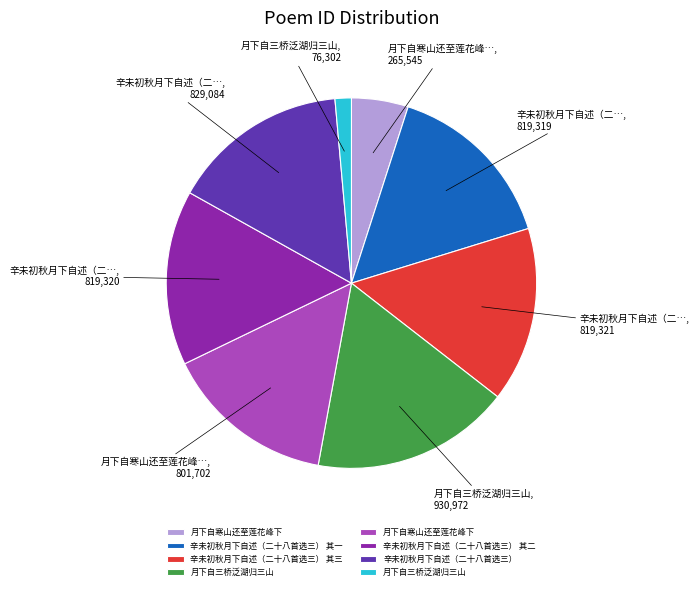

Is there any slice that represents more than half of the pie?

No